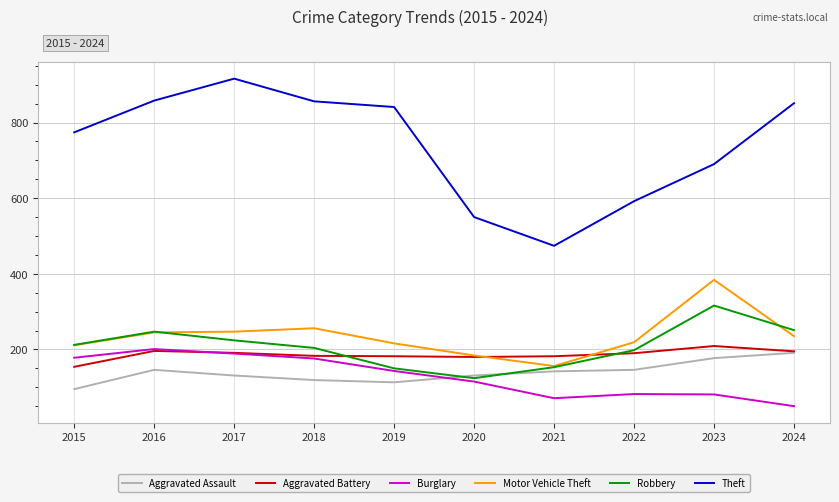

At which label does Burglary reach its peak?

2016